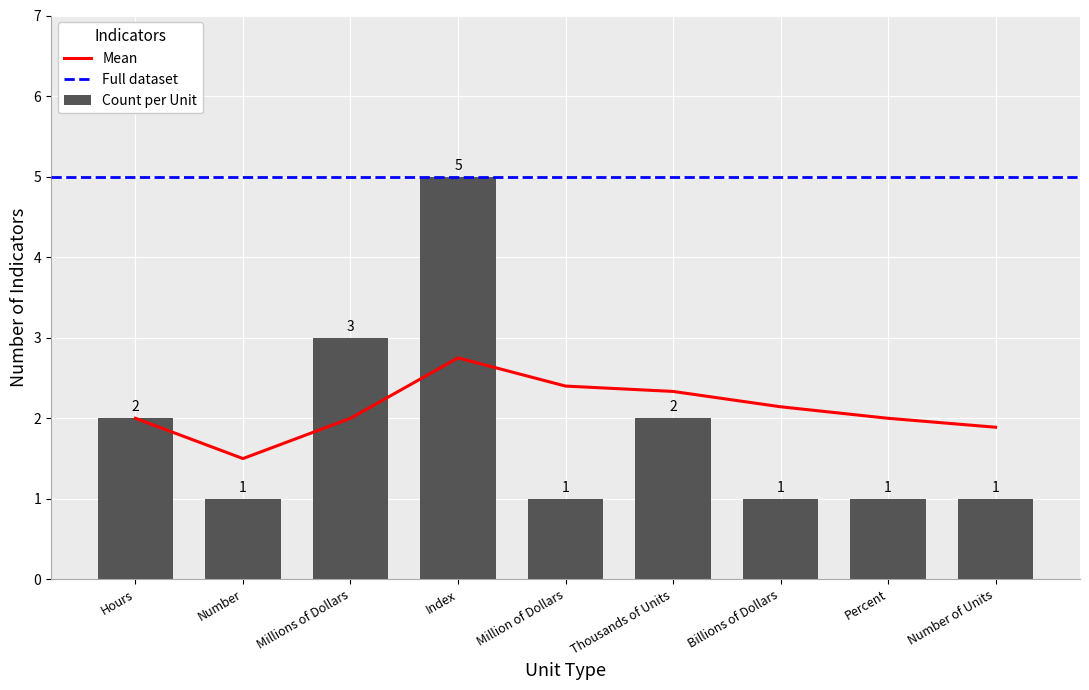

Count the Count per Unit values in the range 1 to 2.

7